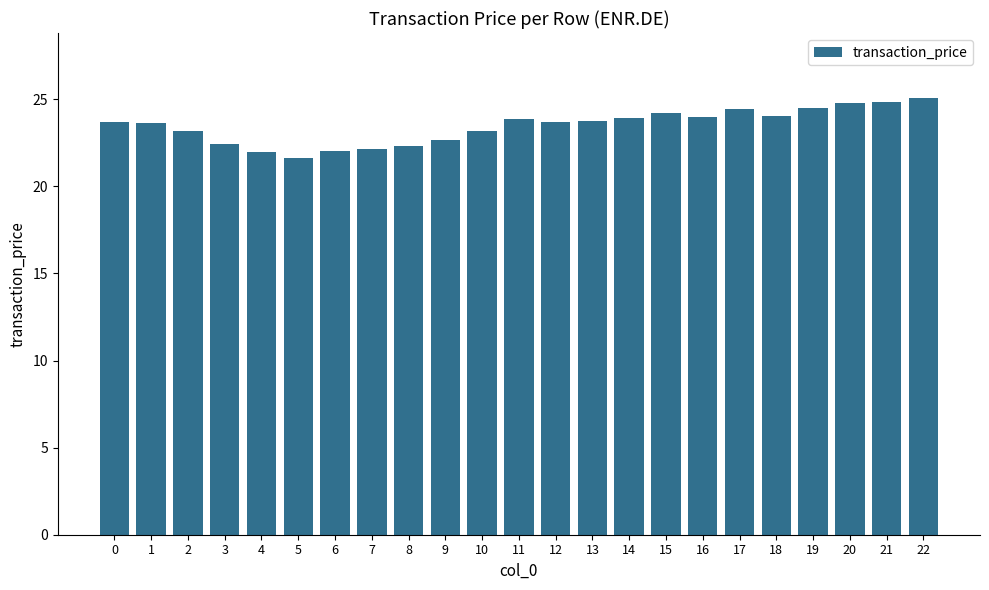

Are the bars horizontal?

No